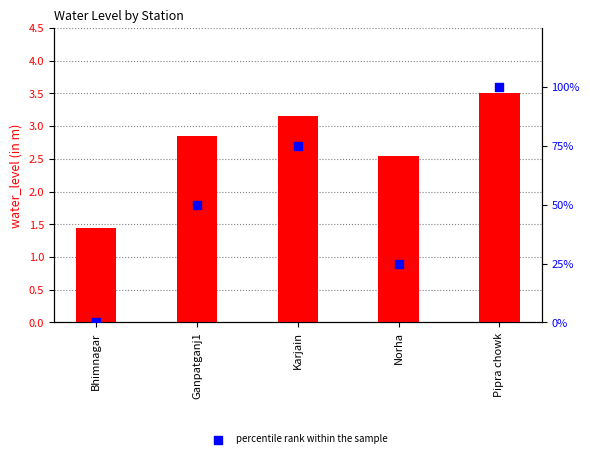

At which category is the sum across all series the highest?

Pipra chowk